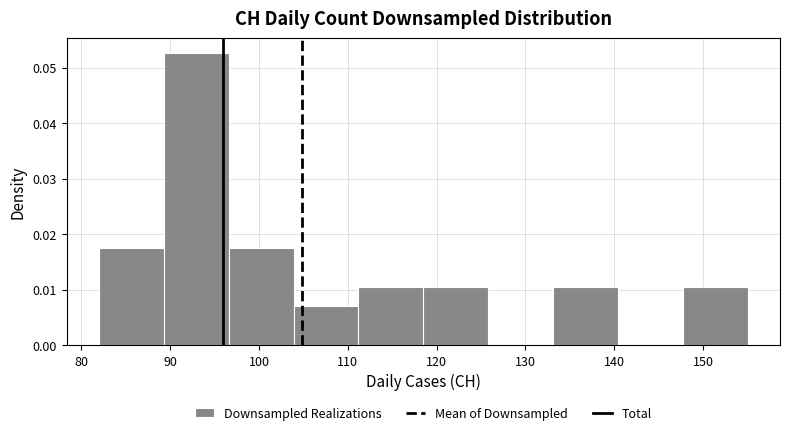

Reading left to right, list every bar in this chart as the range it spans on the x-axis followed by its height. Neither the bar edges nor the heights are printed on the chart, so give them approximately, as read against the axes.

82.0 to 89.3: 0.018
89.3 to 96.6: 0.053
96.6 to 103.9: 0.018
103.9 to 111.2: 0.007
111.2 to 118.5: 0.011
118.5 to 125.8: 0.011
125.8 to 133.1: 0
133.1 to 140.4: 0.011
140.4 to 147.7: 0
147.7 to 155.0: 0.011